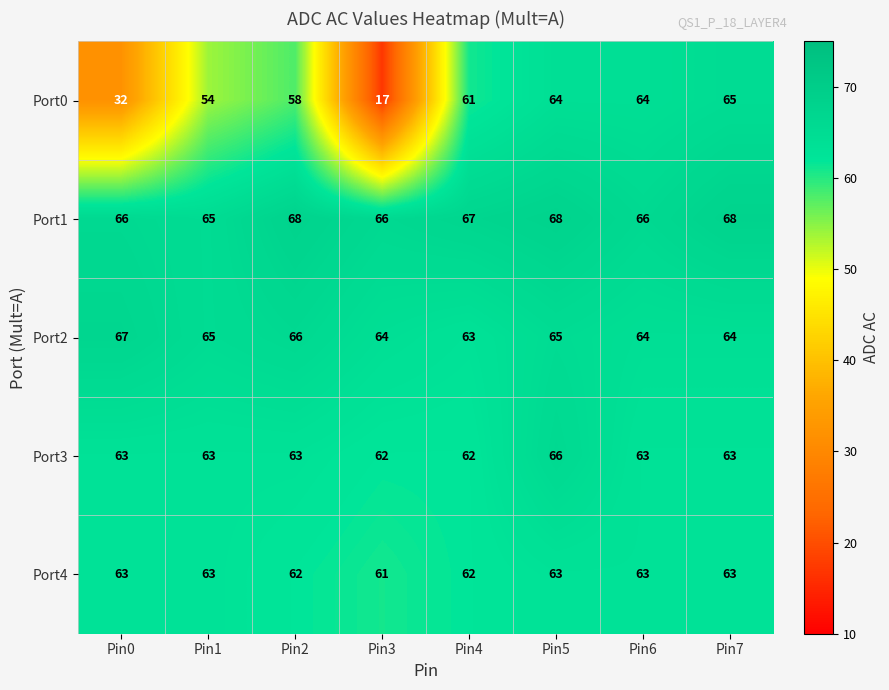

What is the difference between the second highest and minimum values in the Port2 series?

3